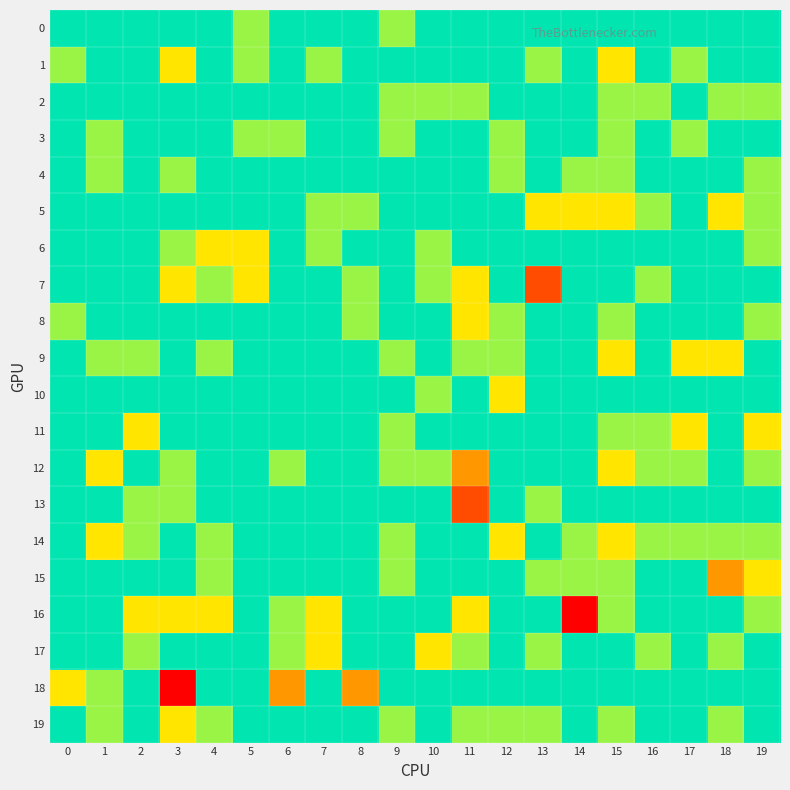

What is the total value across all series at 12?

-1